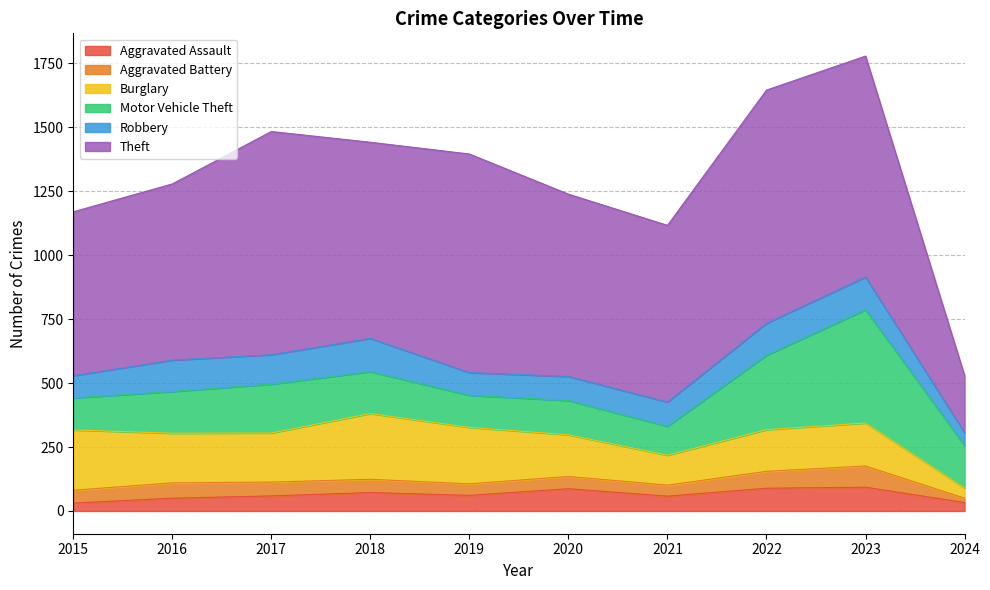

At how many categories does at least one series exceed 89?

10